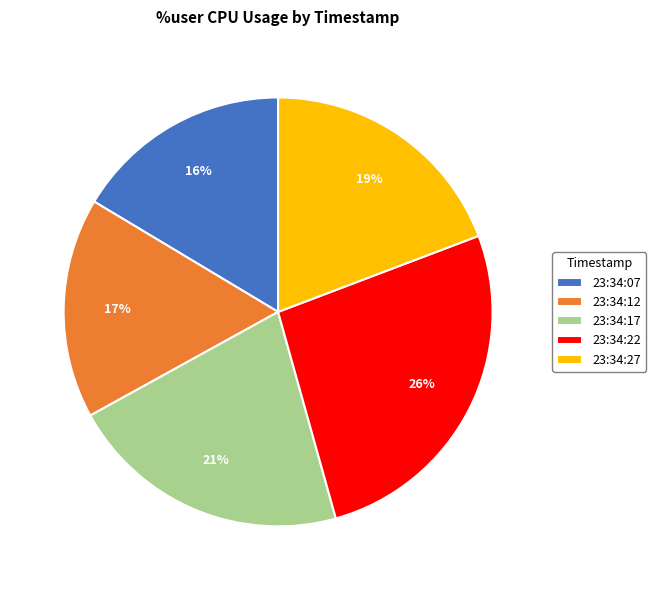

Which slice is the largest?

23:34:22